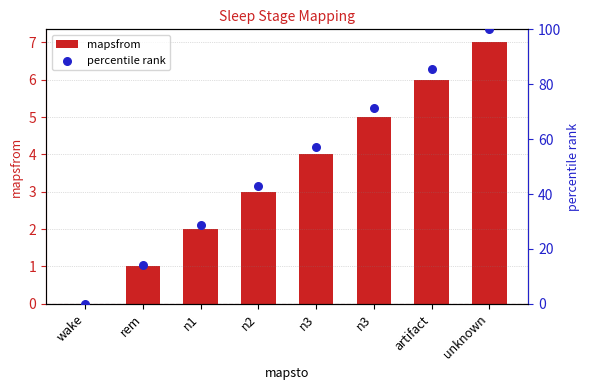

Is the value of mapsfrom at n2 greater than the value of percentile rank at n3?

No